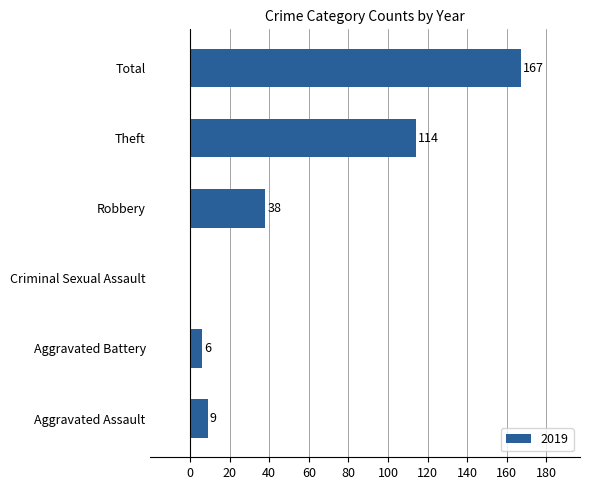

How many series are shown in this chart?

1